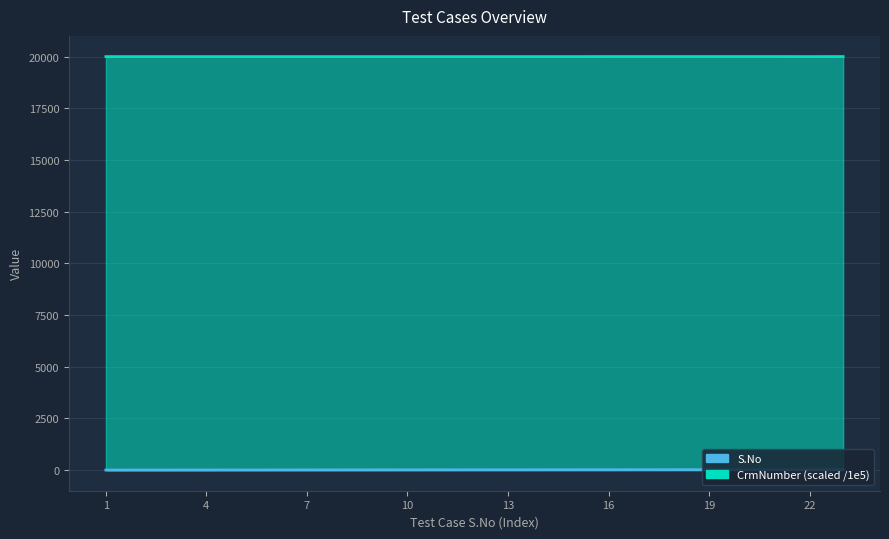

True or false: S.No and CrmNumber intersect in this chart.

False